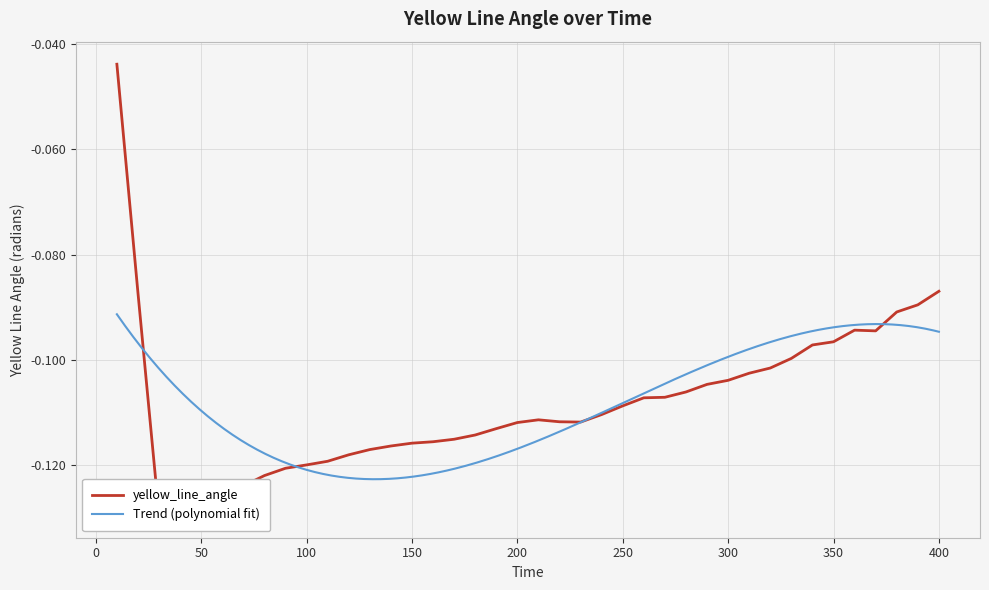

Is it true that the value at 310 is -0.0?

False